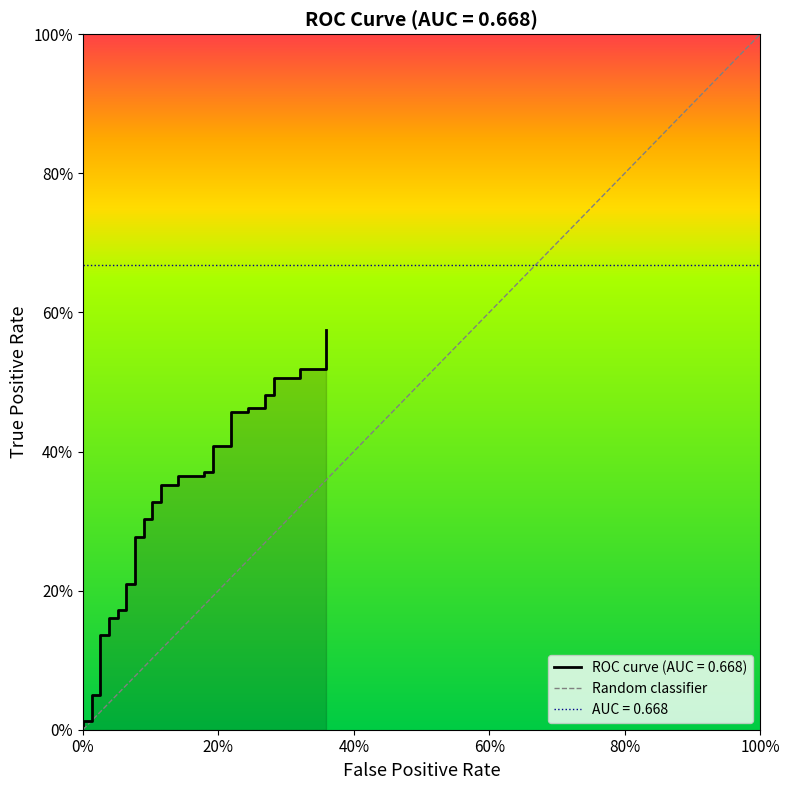

Does the chart display data point markers on the line(s)?

No